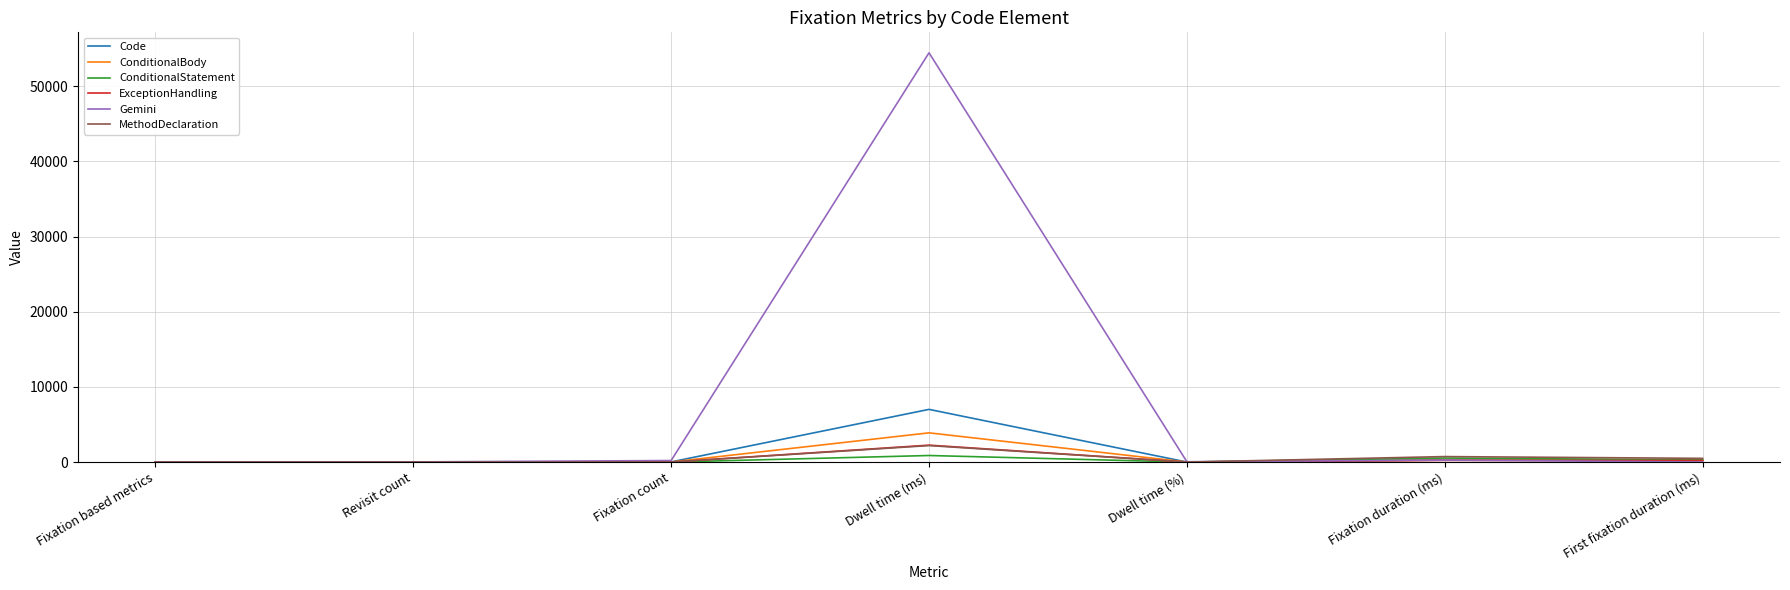

At which category is the sum across all series the highest?

Dwell time (ms)